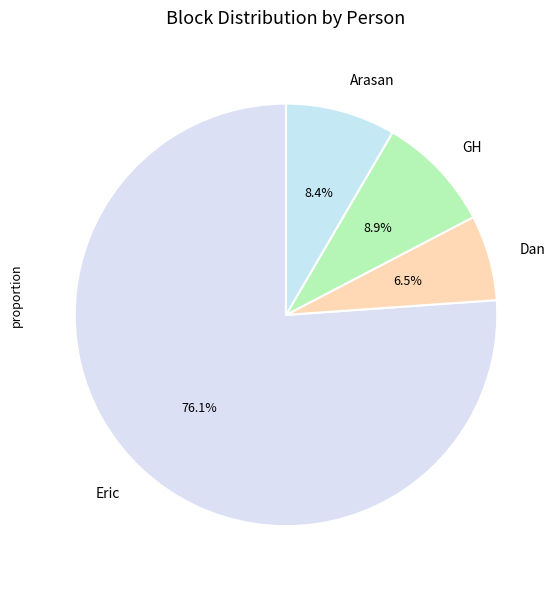

Rank the categories by value from lowest to highest.

Dan, Arasan, GH, Eric